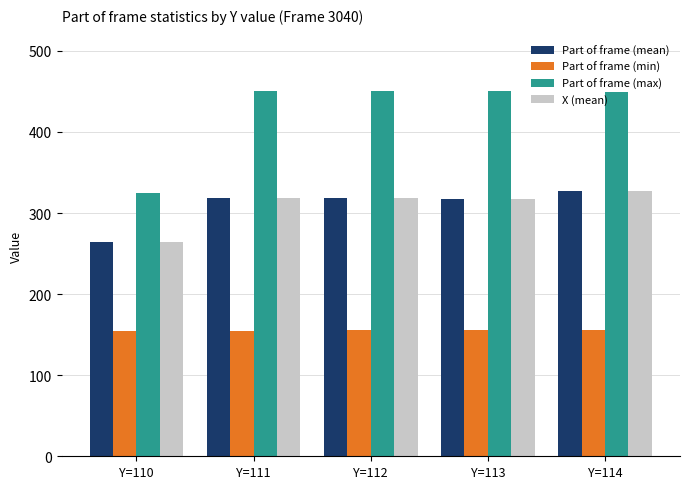

What is the sum of all Part of frame (min) values?

777.0